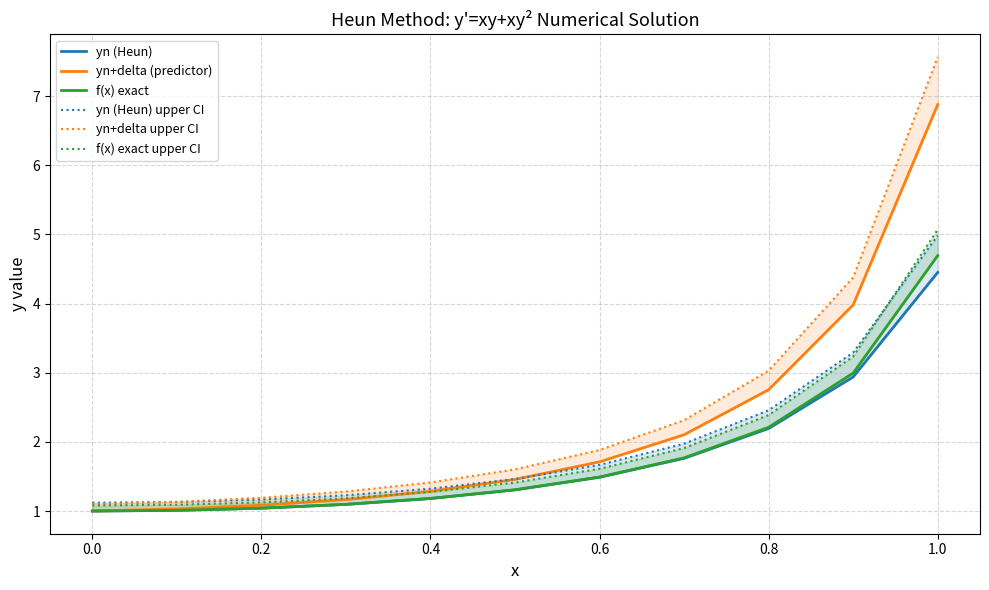

True or false: yn+delta upper CI and yn (Heun) cross at least once.

False